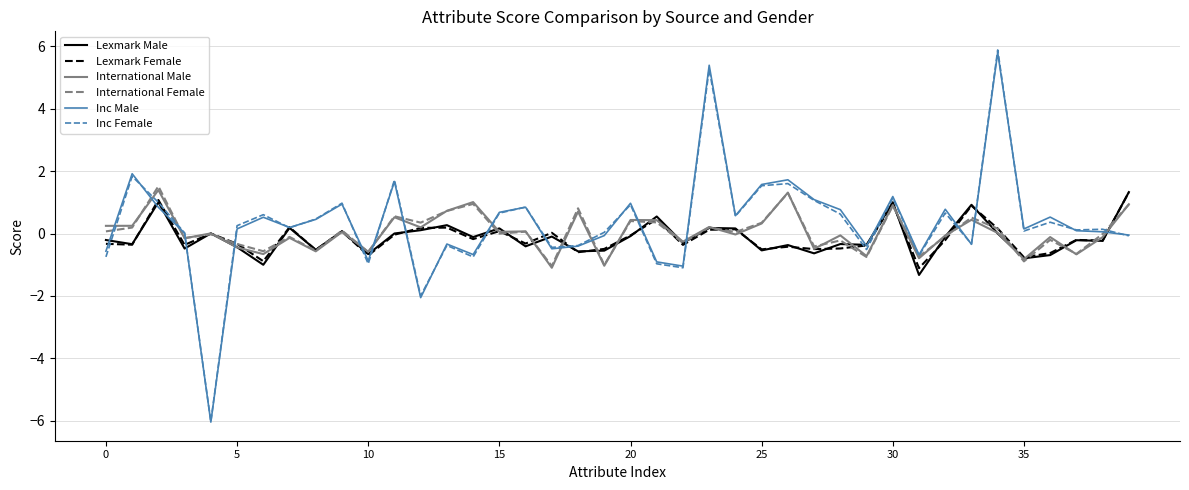

What is the greatest value displayed?

5.9